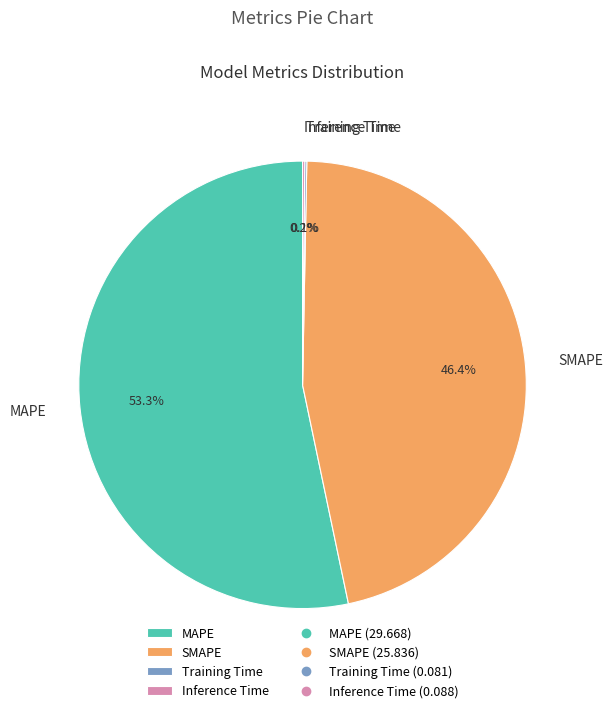

Which category has the biggest portion of the pie?

MAPE